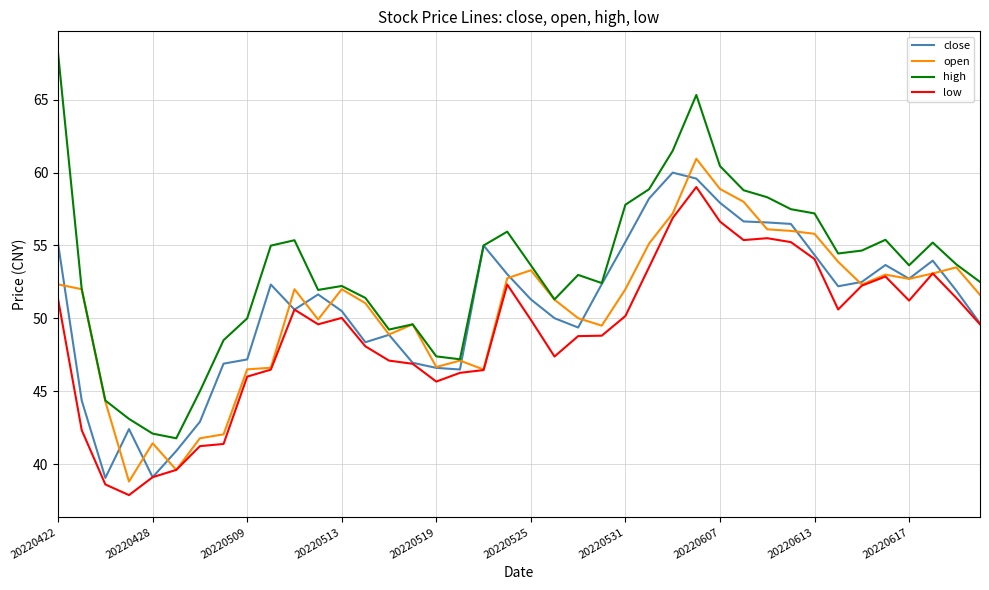

What is the minimum value for high?

41.8